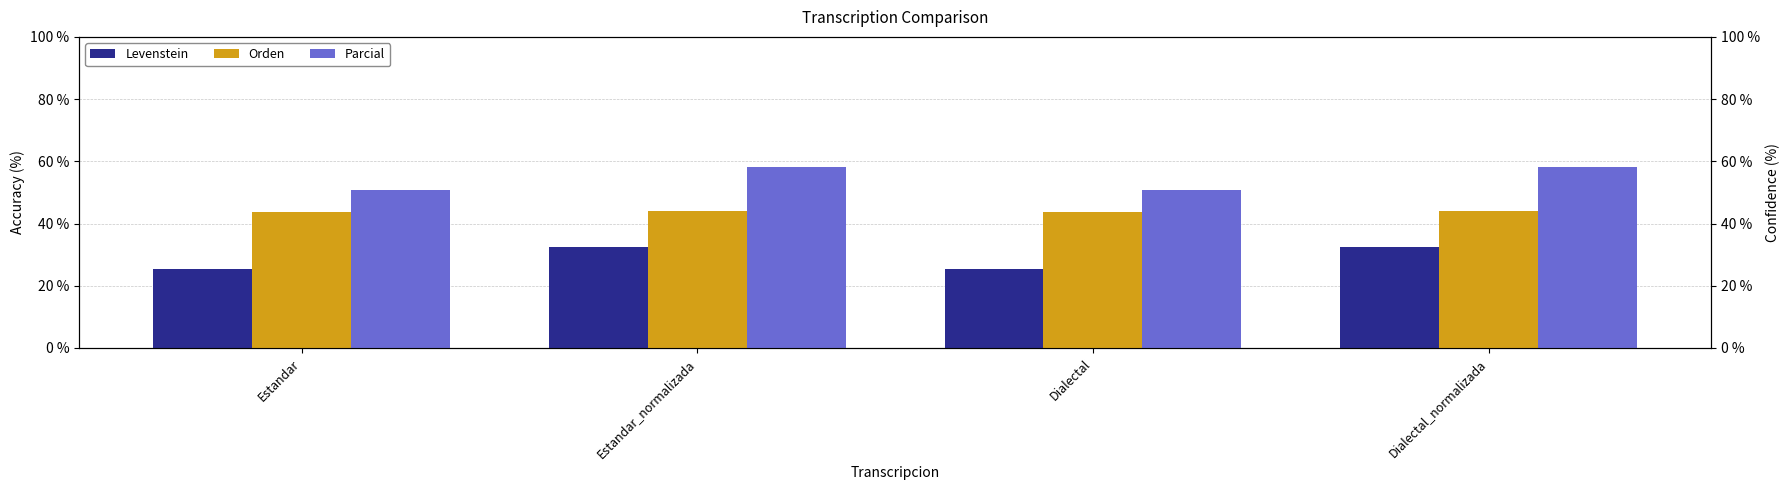

At which label does Levenstein first exceed 32?

Estandar_normalizada